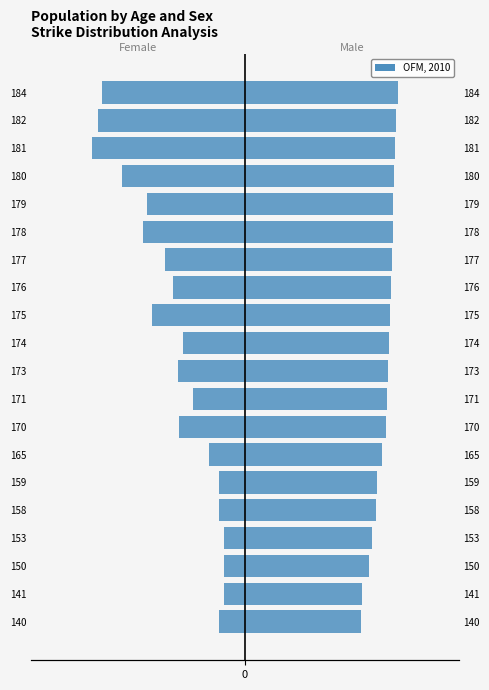

What is the smallest value displayed?

-0.3